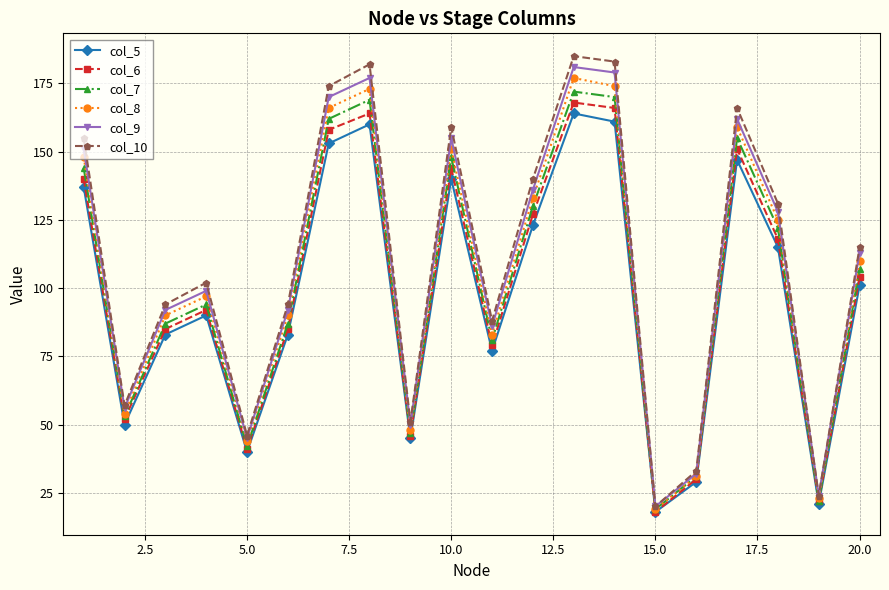

How many distinct data groups are displayed?

6